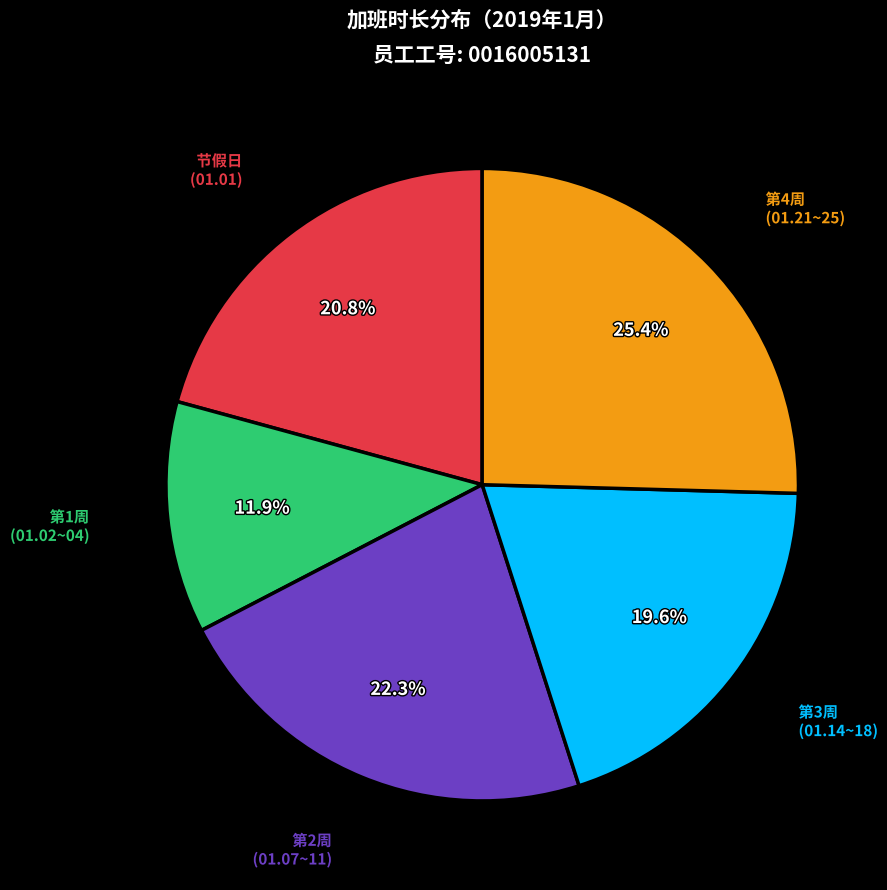

Which category has the smallest portion of the pie?

第1周 (01.02~04)